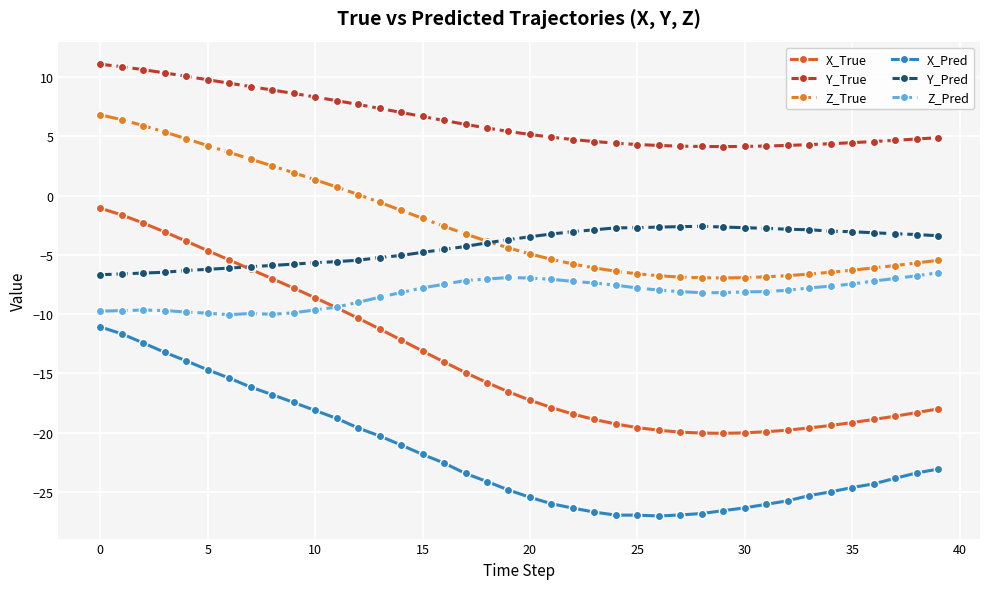

What is the maximum value for X_True?

-1.1